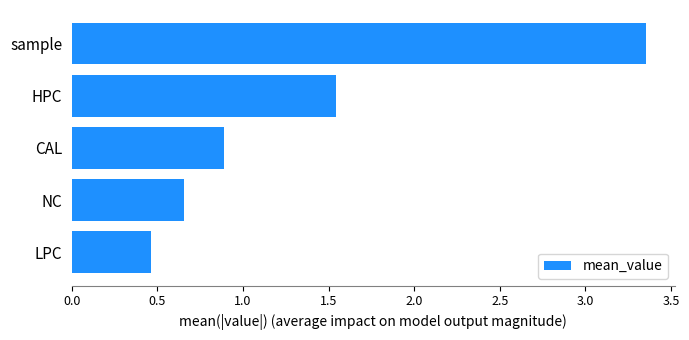

What is the sum of all values?

6.9